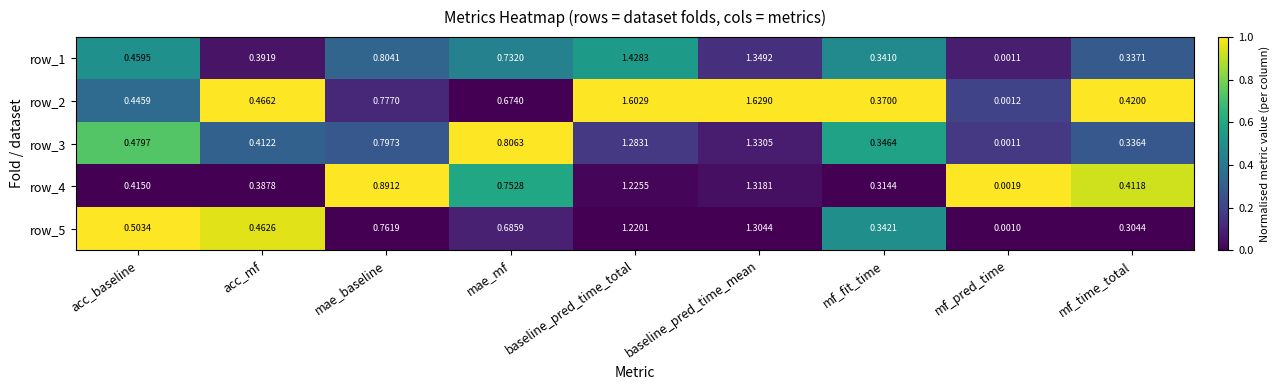

True or false: row_1 has a value of 0.3 at baseline_pred_time_mean.

False